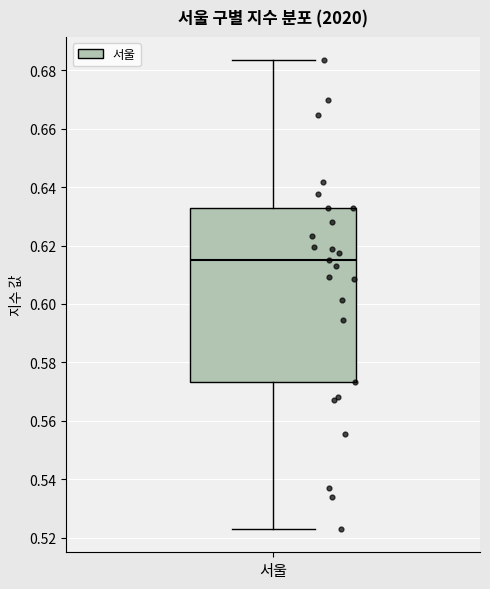

Transcribe this box plot: give where the median line is, the range the box spans, and where the two whiskers end, as read against the y-axis. The values are not printed on the chart, so give them approximately, as read against the axis.

median 0.616, box 0.574 to 0.632, whiskers 0.522 to 0.684